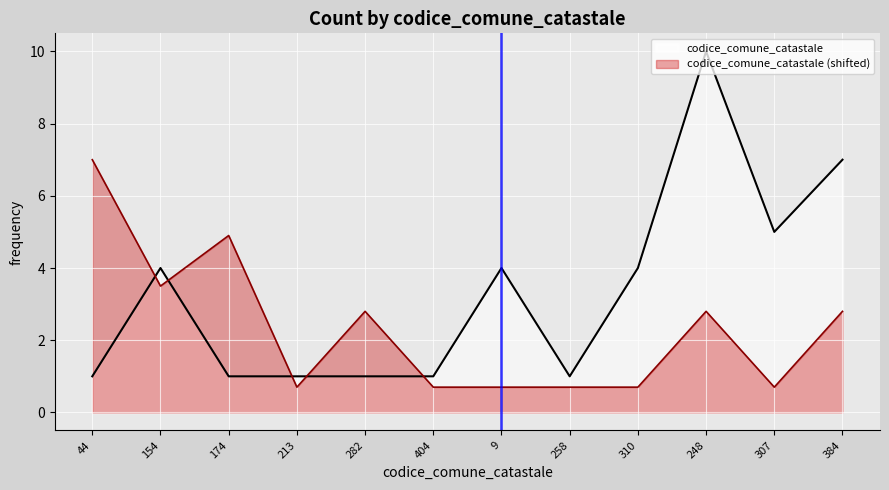

What is the difference between the values at 44 and 154?

3